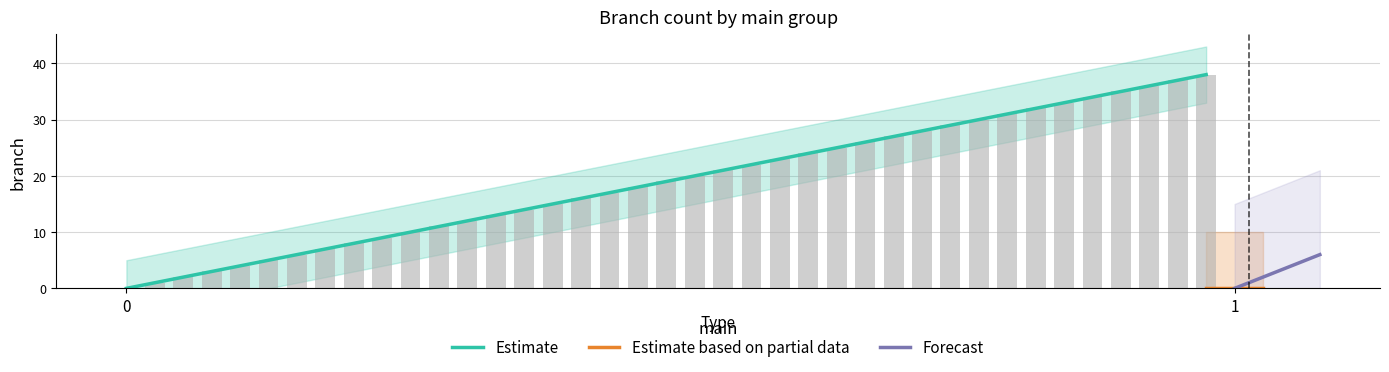

Reading left to right, what are all the values shown in this chart?

0=0	0=1	0=2	0=3	0=4	0=5	0=6	0=7	0=8	0=9	0=10	0=11	0=12	0=13	0=14	0=15	0=16	0=17	0=18	0=19	0=20	0=21	0=22	0=23	0=24	0=25	0=26	0=27	0=28	0=29	0=30	0=31	0=32	0=33	0=34	0=35	0=36	0=37	0=38	1=0